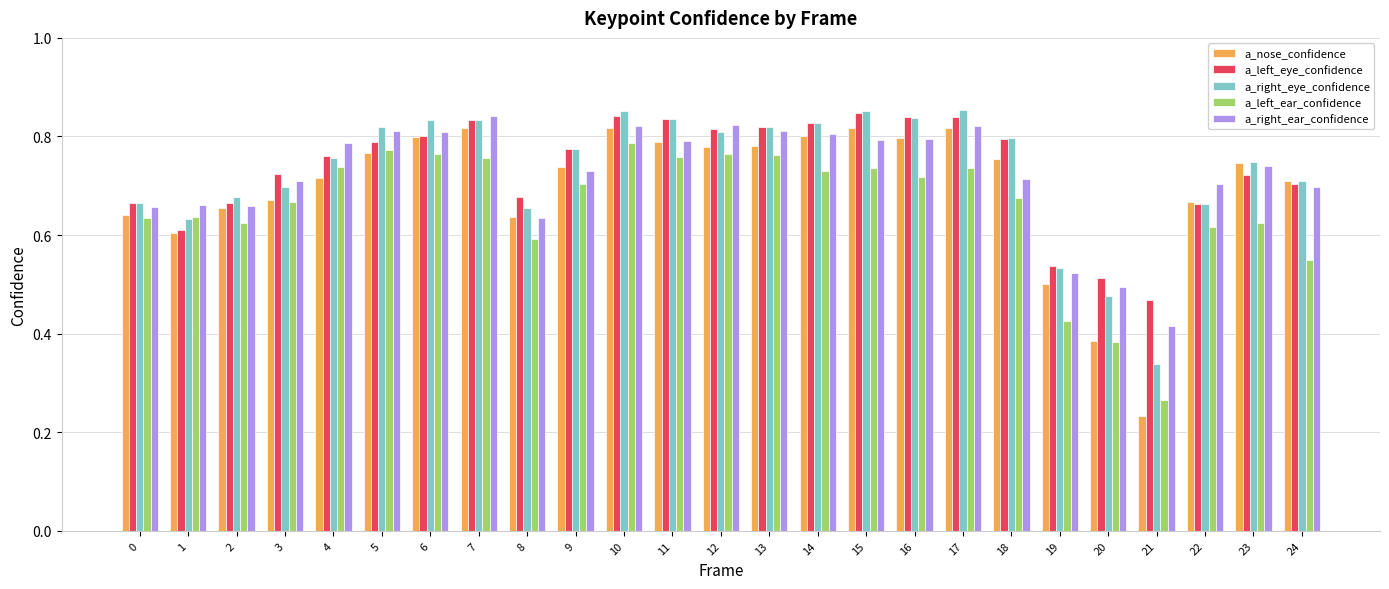

At which label is a_left_eye_confidence closest to 0?

21